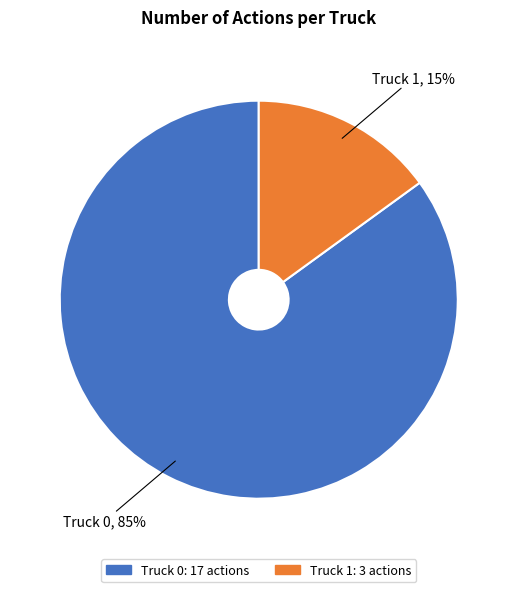

True or false: Truck 1 accounts for 26% of the total.

False